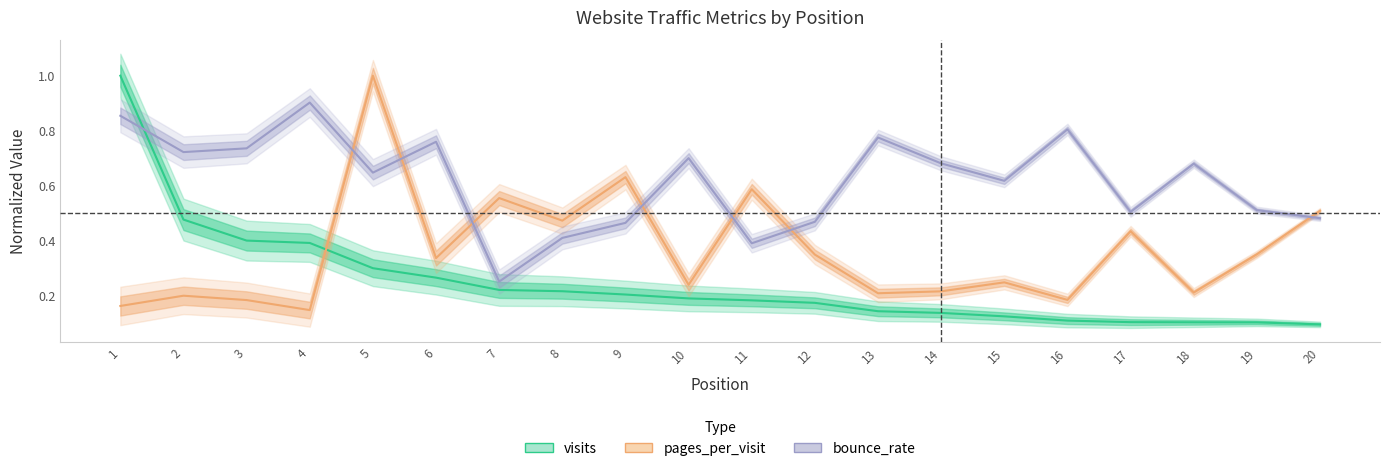

What is the average value of the visits series?

0.2